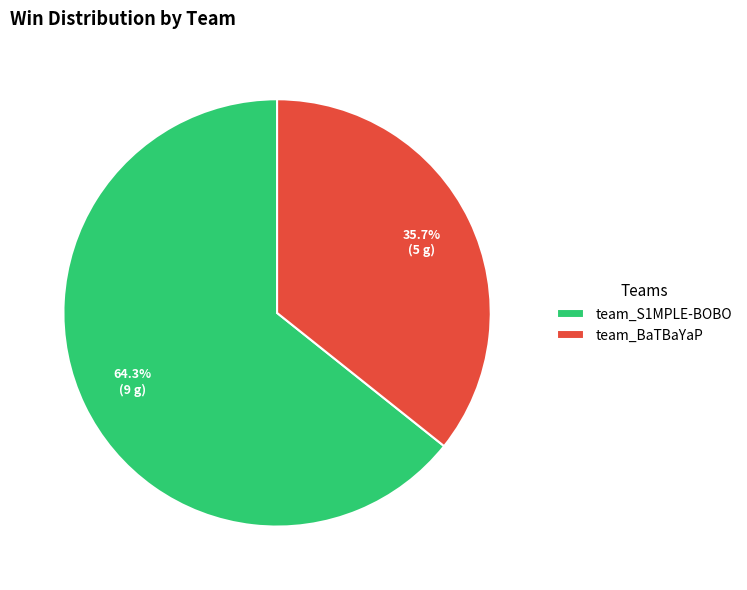

What is the ratio of the value at team_BaTBaYaP to the value at team_S1MPLE-BOBO?

0.6